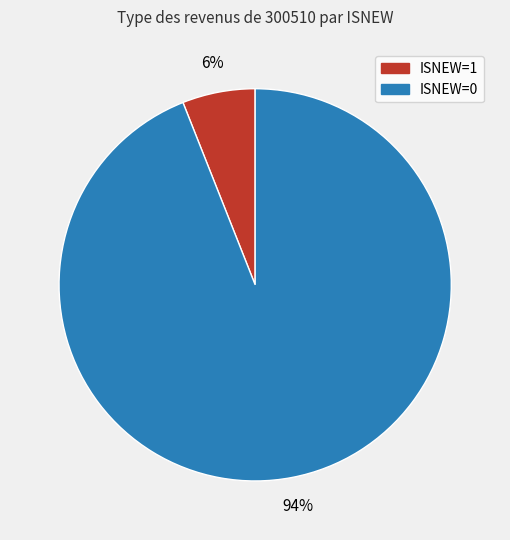

How many slices are in this pie chart?

2